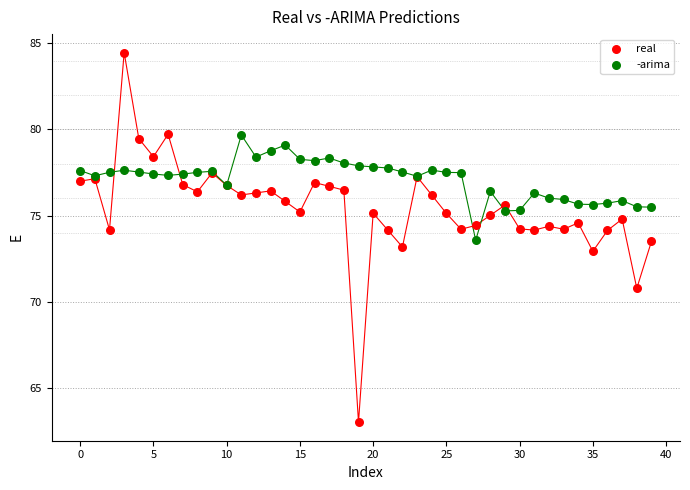

Which series reaches the maximum Y coordinate?

real